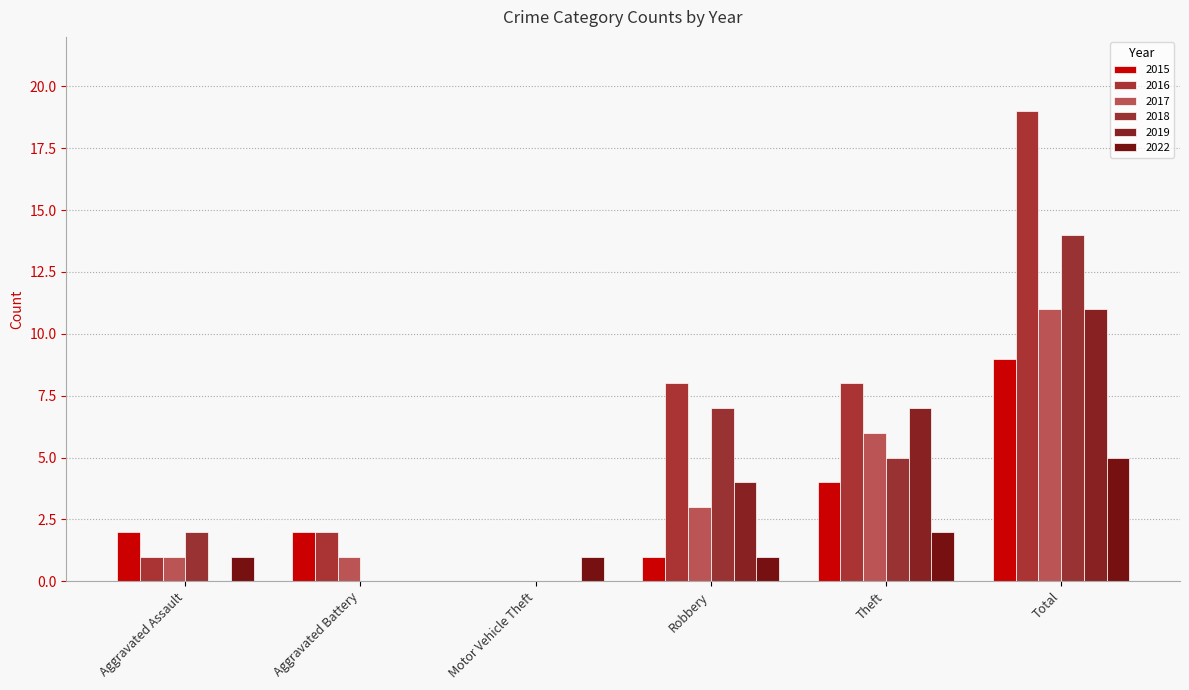

The 2022 series shows 1 at Theft. True or false?

False